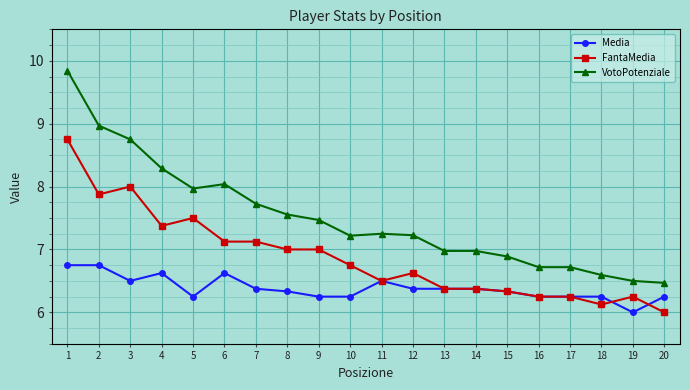

What is the difference between the VotoPotenziale values at 20 and 4?

1.8